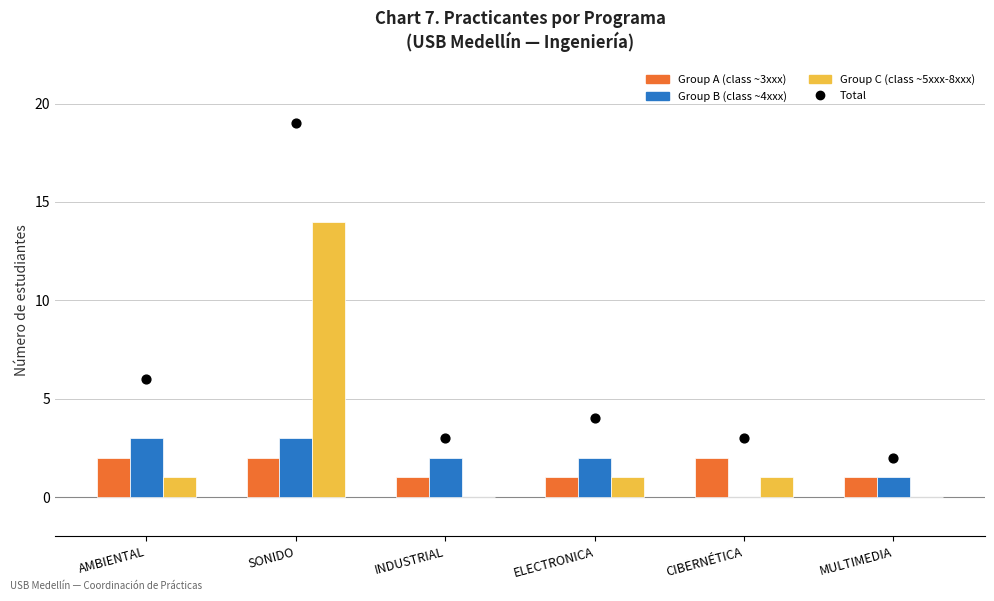

At how many categories does at least one series exceed 1?

6